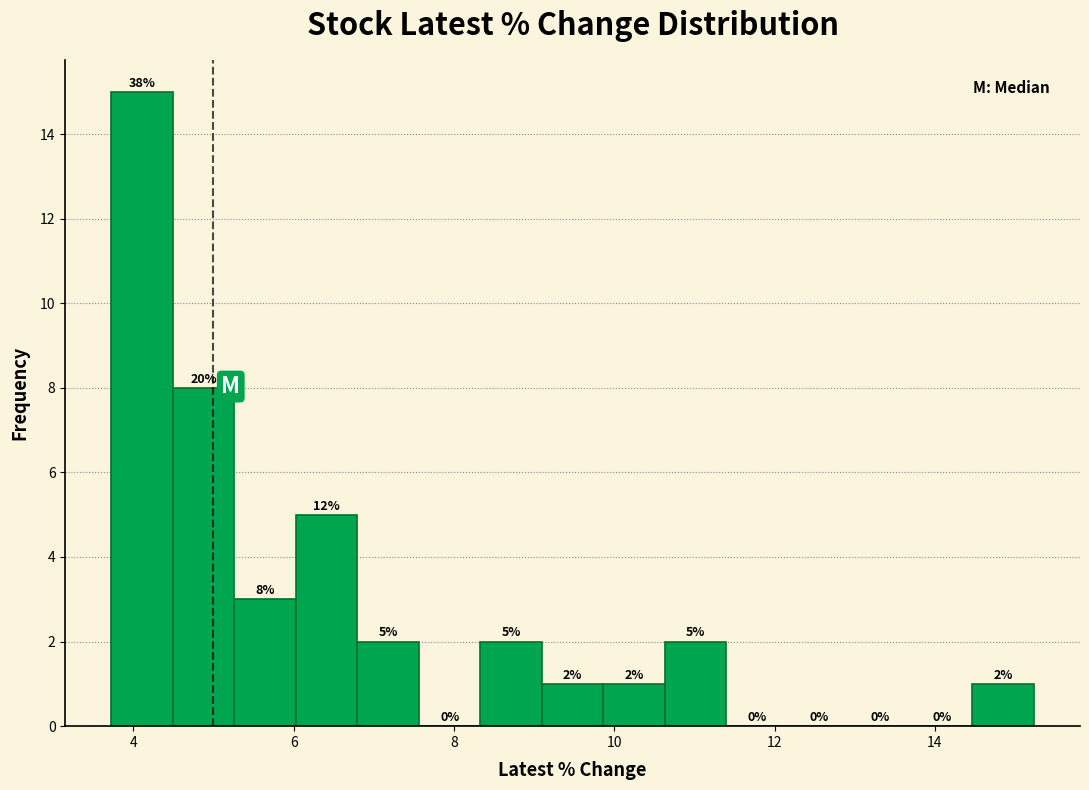

Around what value on the x-axis is the tallest bar? Give the approximate position of its centre, as read against the axis.

4.2